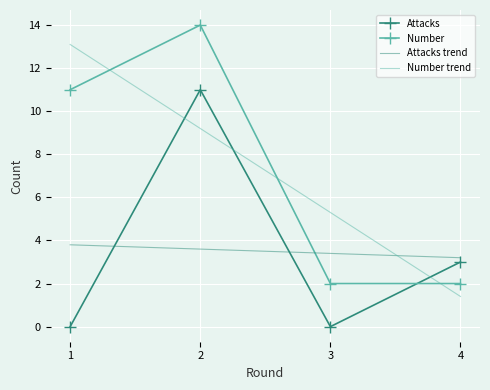

Between which two adjacent categories do Number and Attacks trend first intersect?

2 and 3